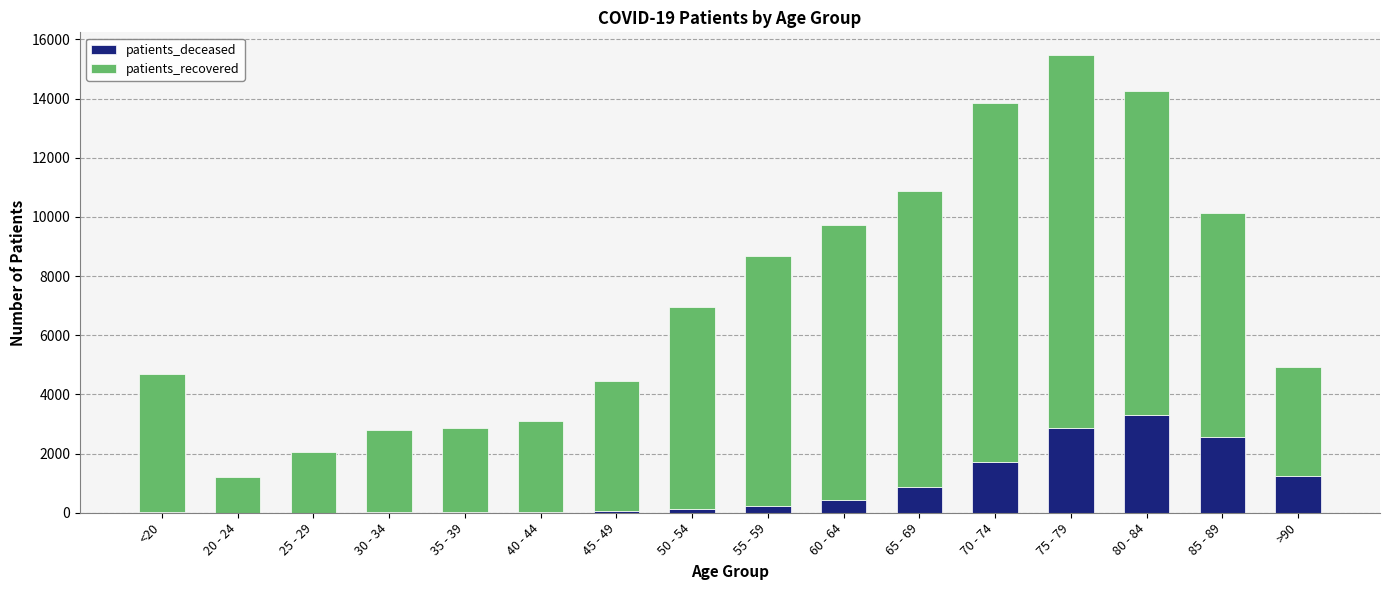

At which category is the sum across all series the highest?

75 - 79